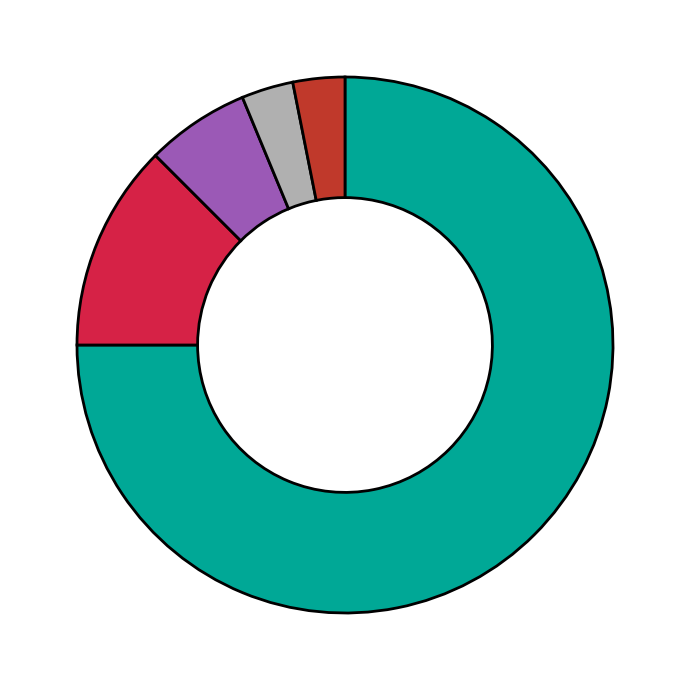

To the nearest percent, what is the difference between the largest and smallest slice percentages?

72%